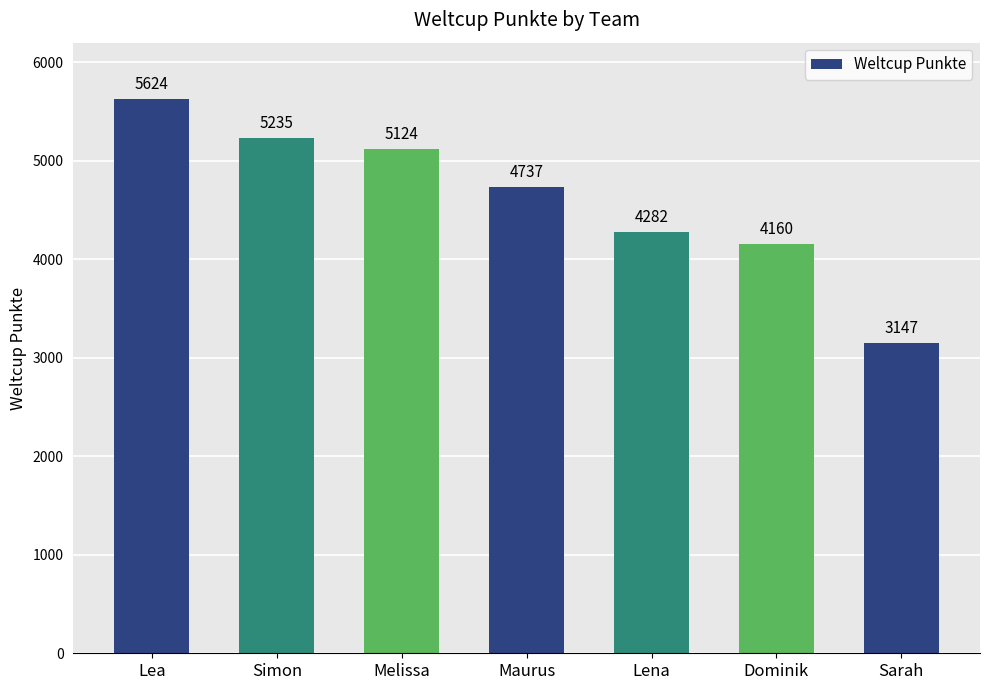

Which category has the highest value across all series?

Lea